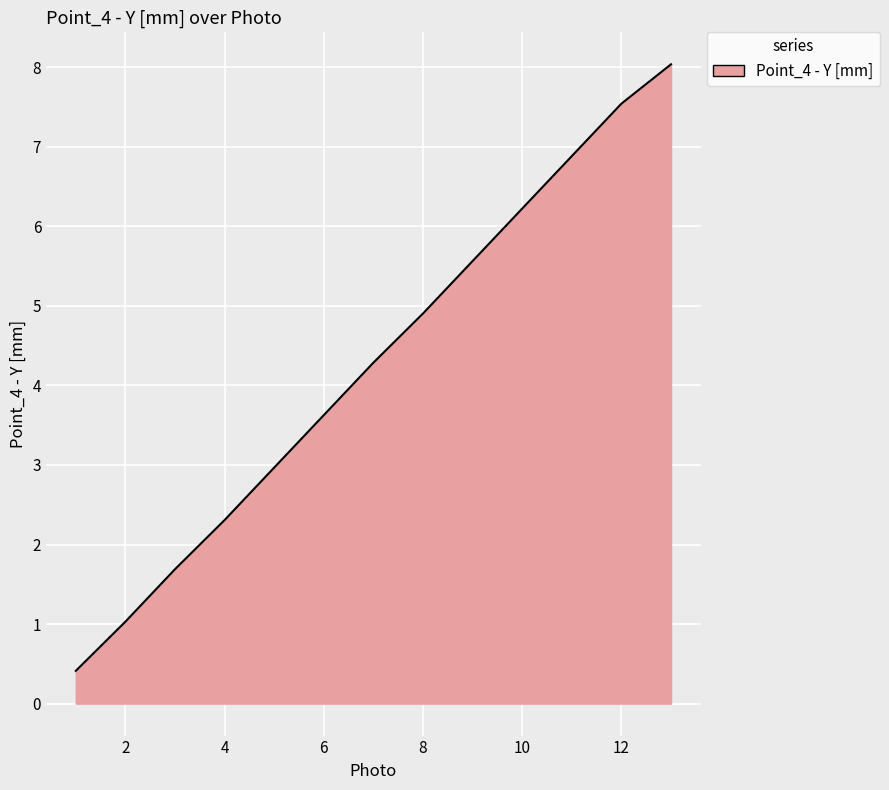

How many lines are shown in the chart?

1